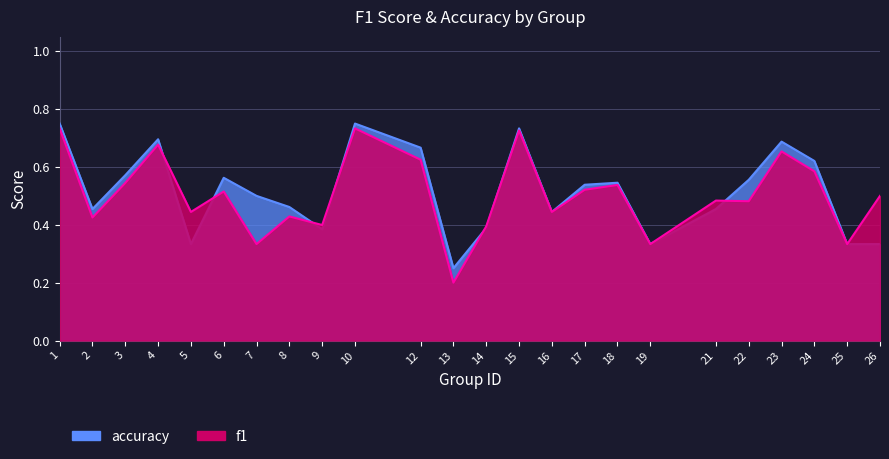

Is the value of accuracy at 23 greater than the value of f1 at 16?

Yes